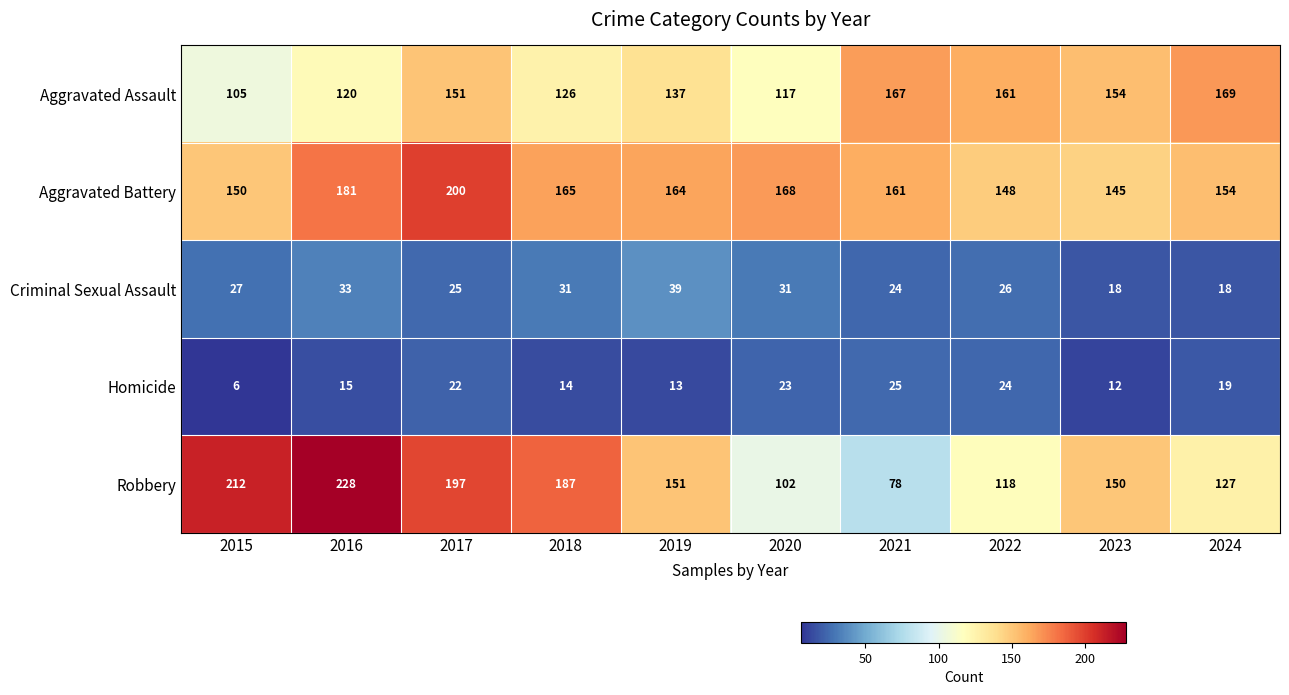

What is the difference between the maximum and minimum values in the Aggravated Assault series?

64